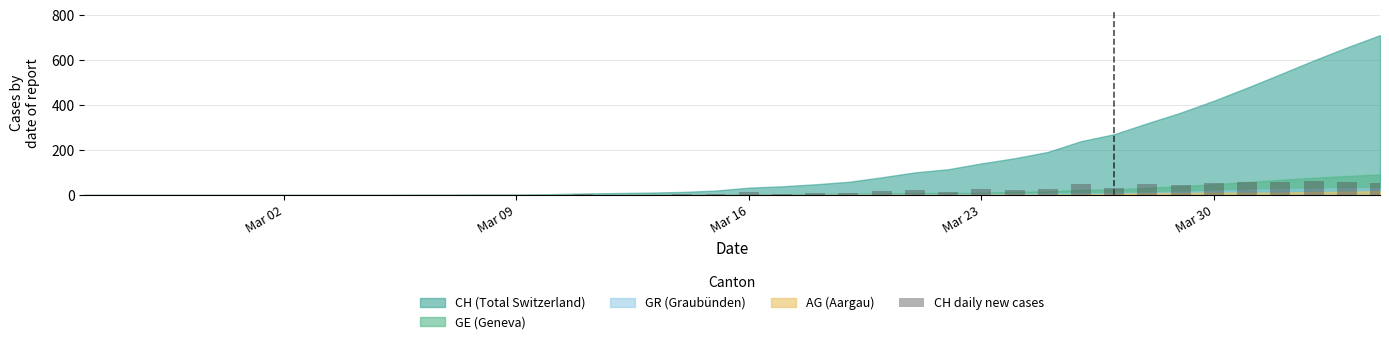

What is the maximum value shown in the chart?

61